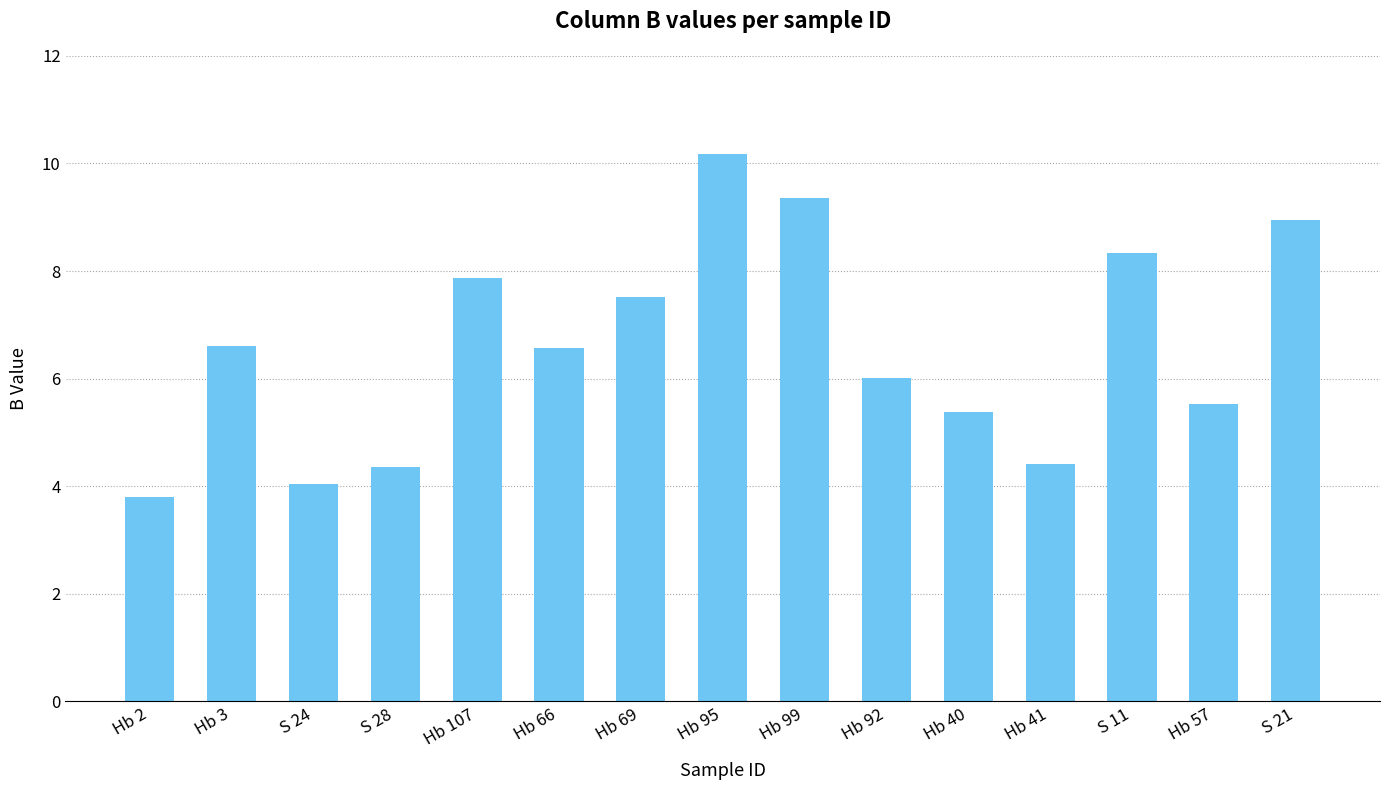

Is it true that the value at Hb 95 is 15.7?

False